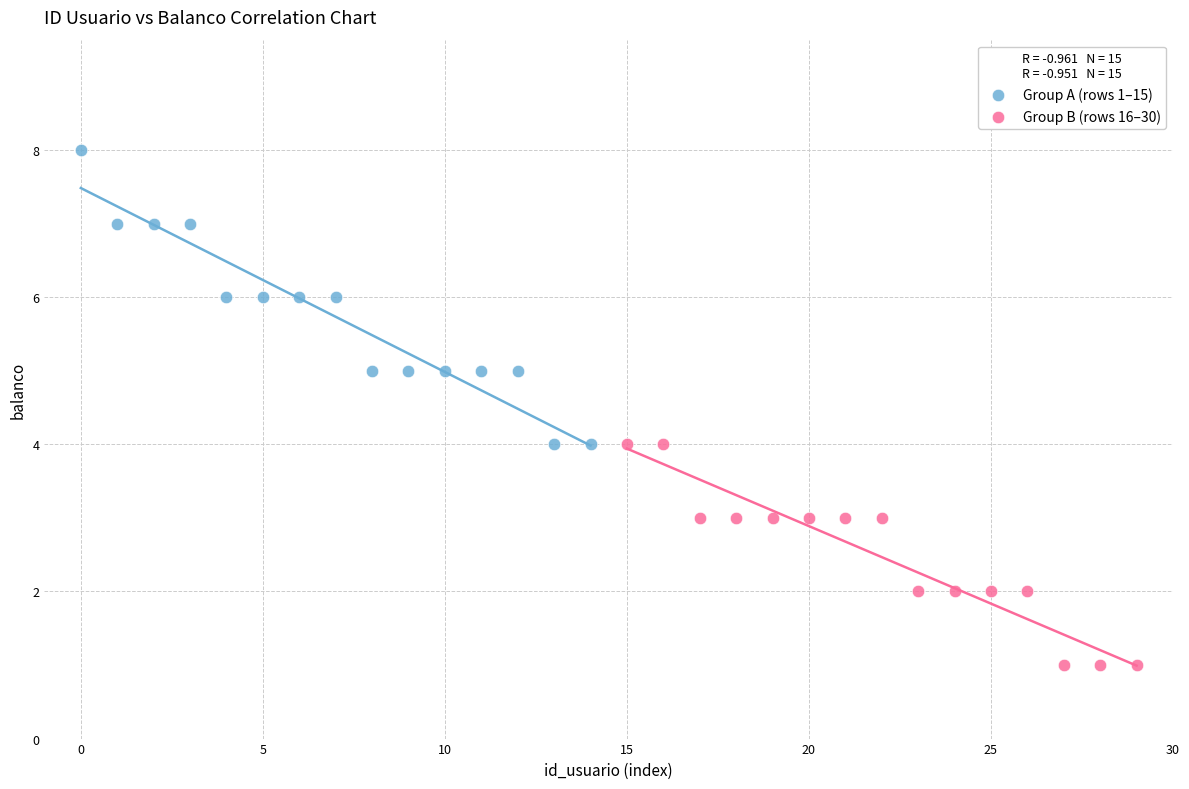

Which series reaches the minimum Y coordinate?

Group B (rows 16–30)